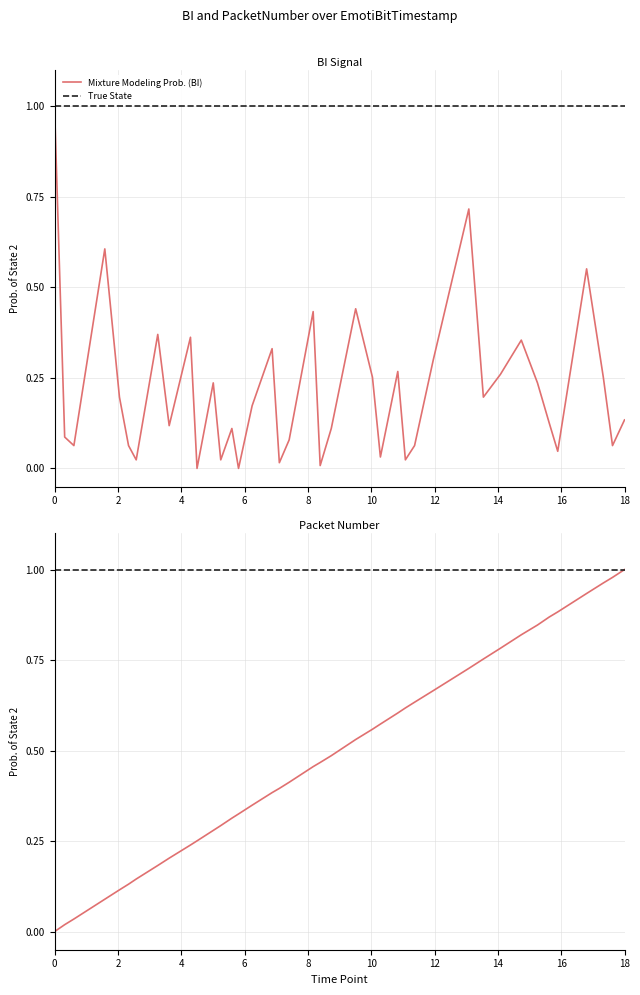

What is the sum of all PacketNumber values?

19.3